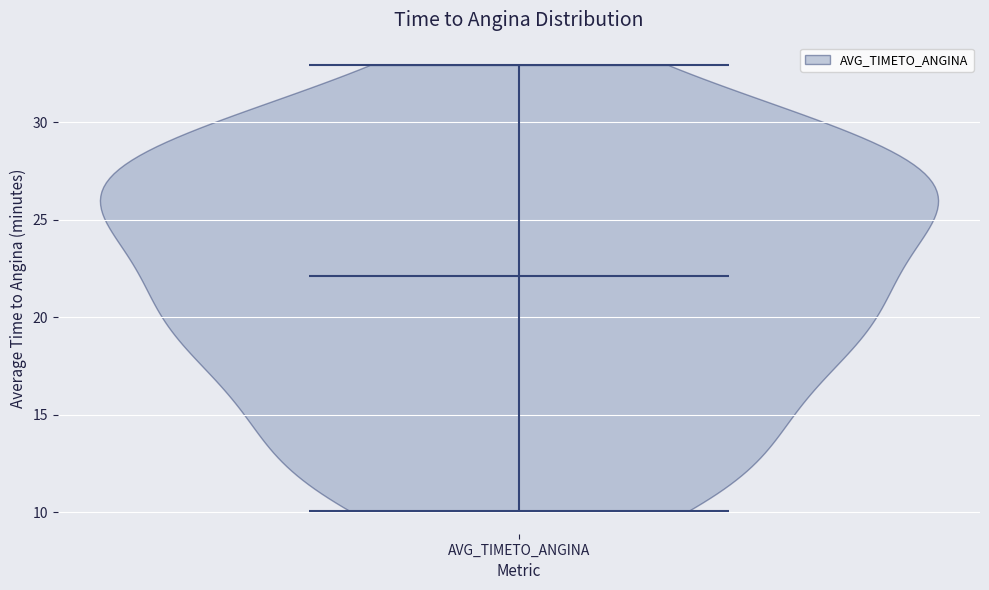

What is the lowest point the violin for AVG_TIMETO_ANGINA reaches on the y-axis? The values are not printed on the chart, so give them approximately, as read against the axis.

10